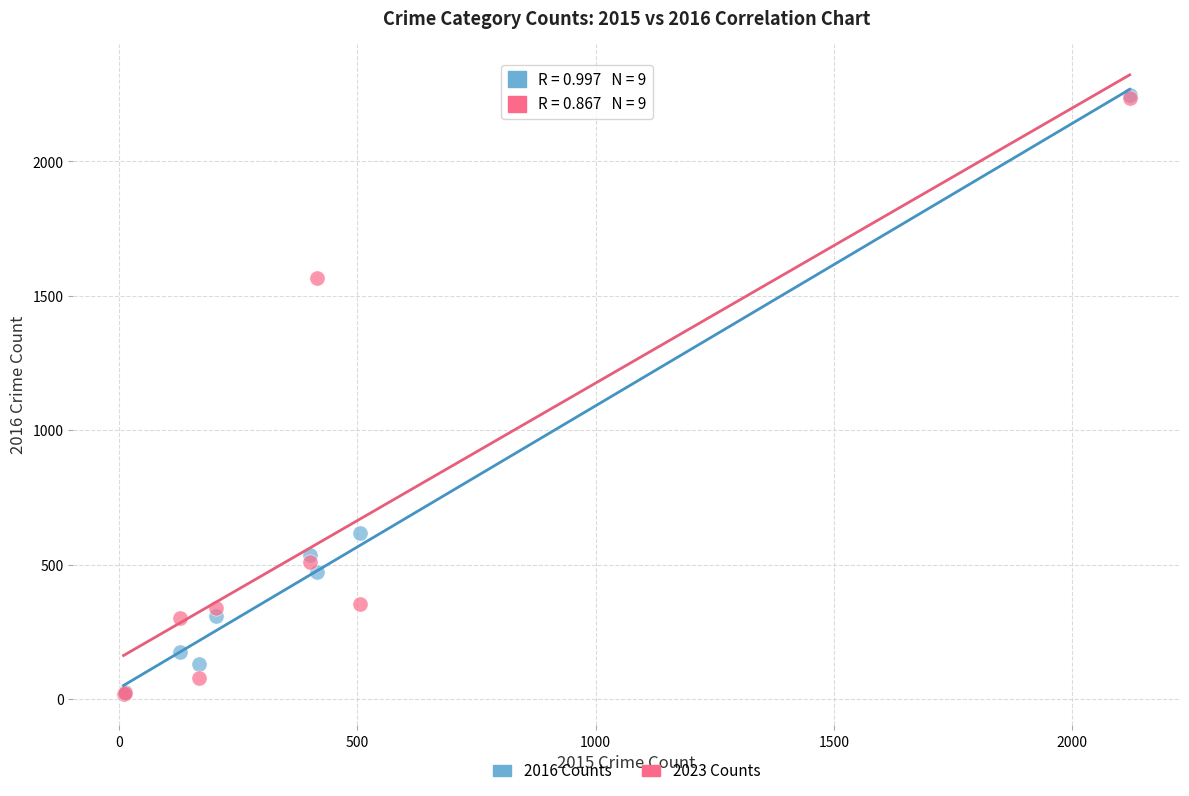

Across all series, what Y value is closest to 1132?

1565